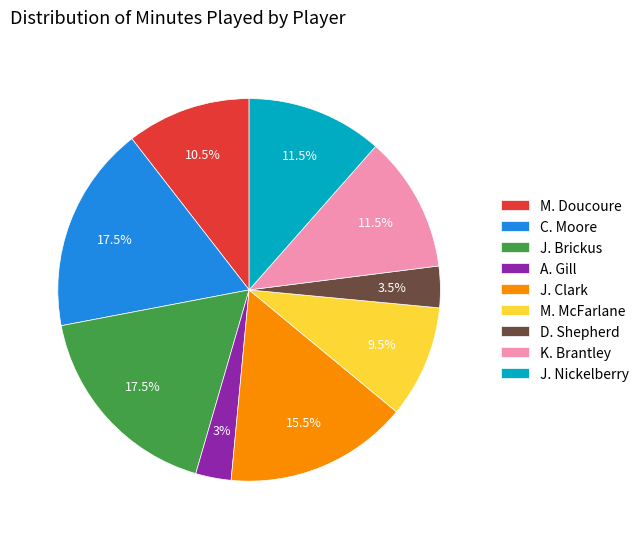

How many slices are in this pie chart?

9